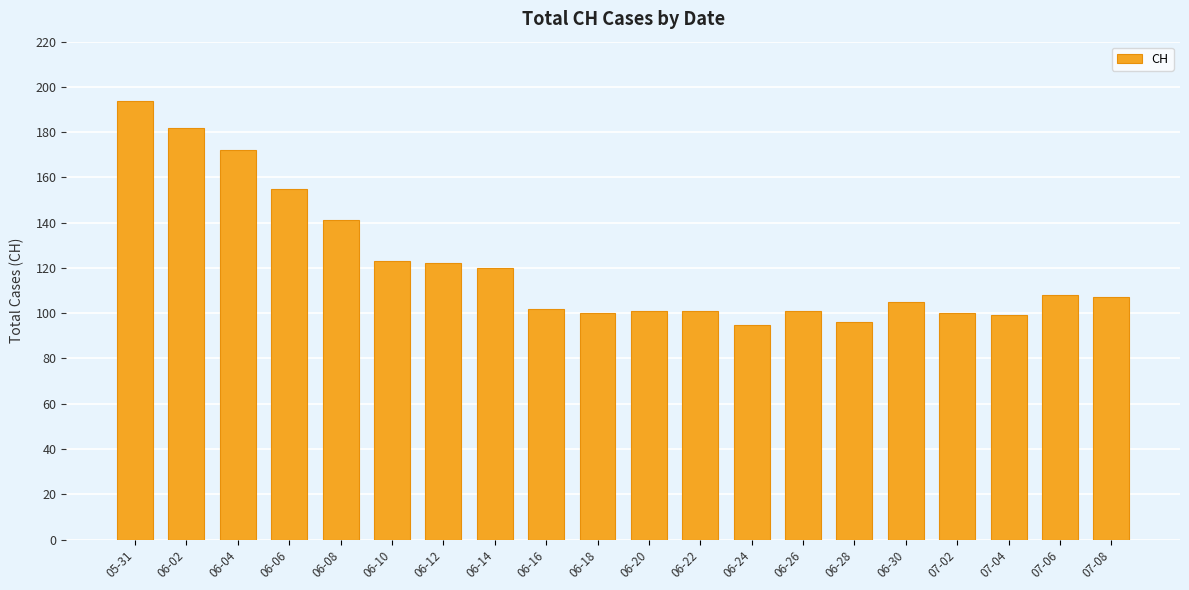

How many series are shown in this chart?

1